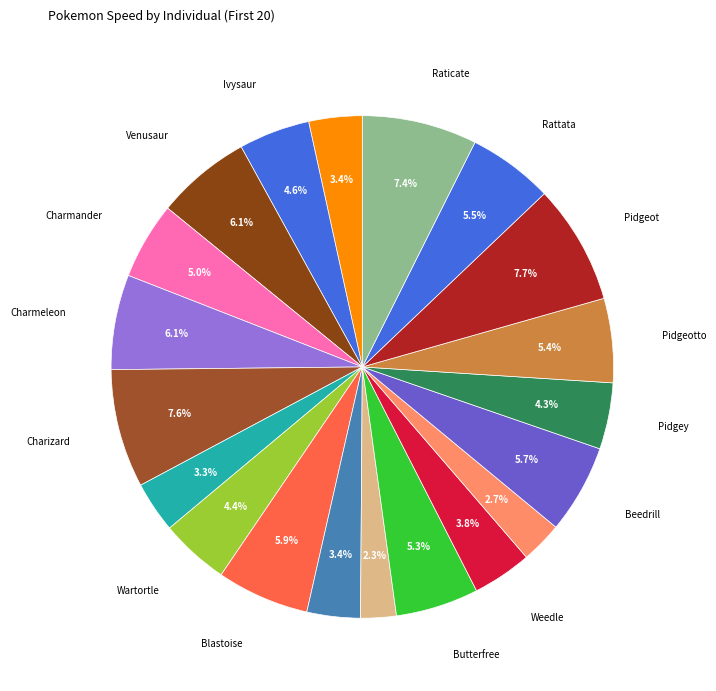

How many segments does this pie chart have?

20